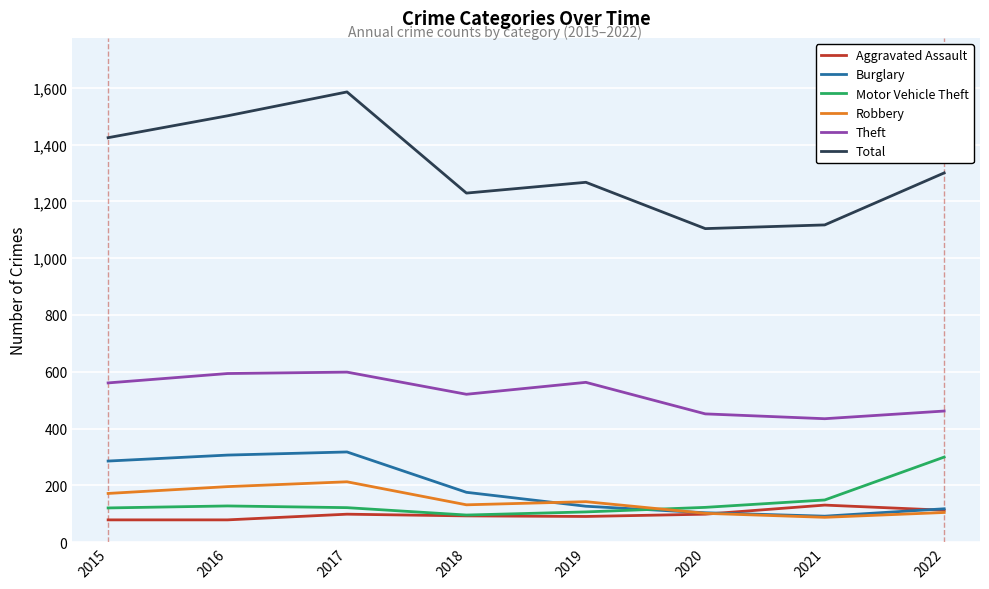

What value does the Burglary series have at 2022?

118